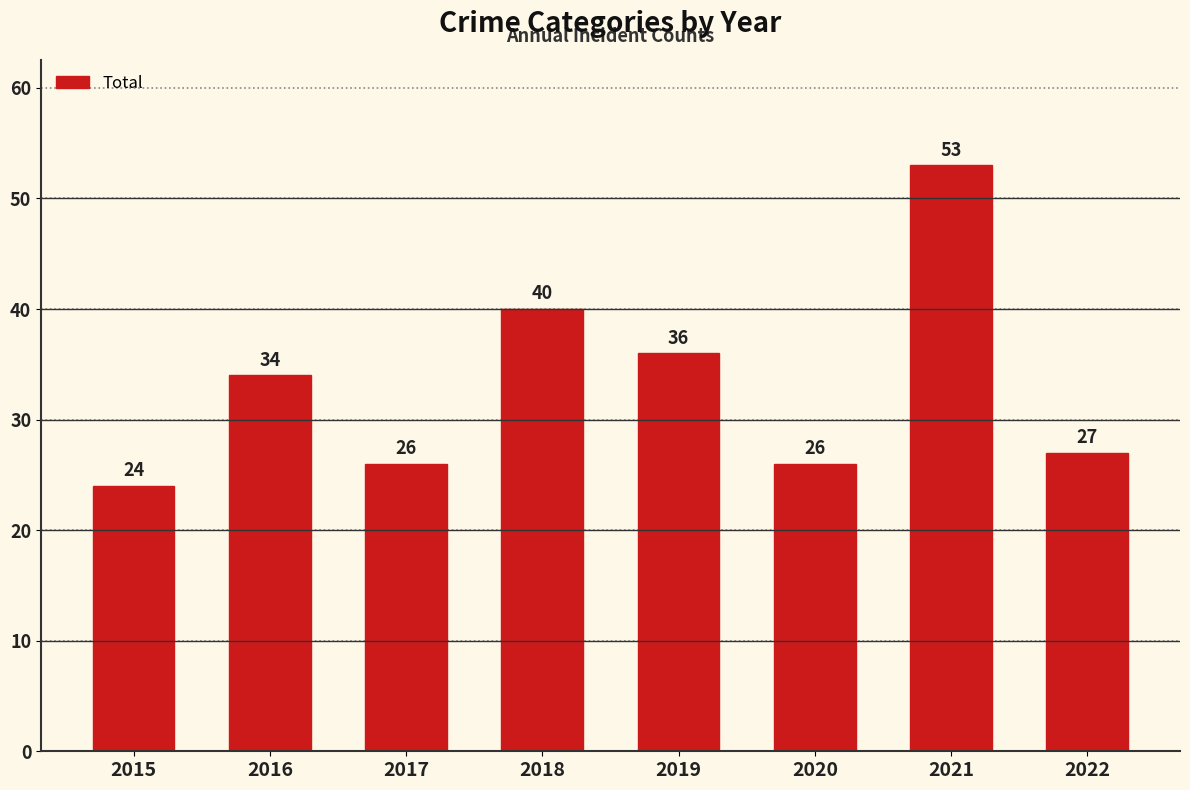

What is the ratio of the value at 2017 to the value at 2016?

0.8